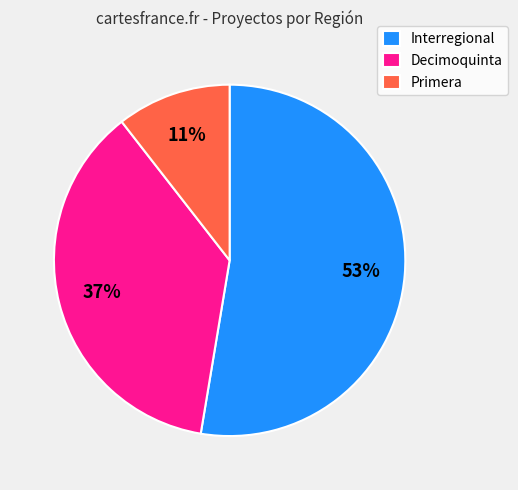

Is the sum of Interregional and Decimoquinta greater than half?

Yes